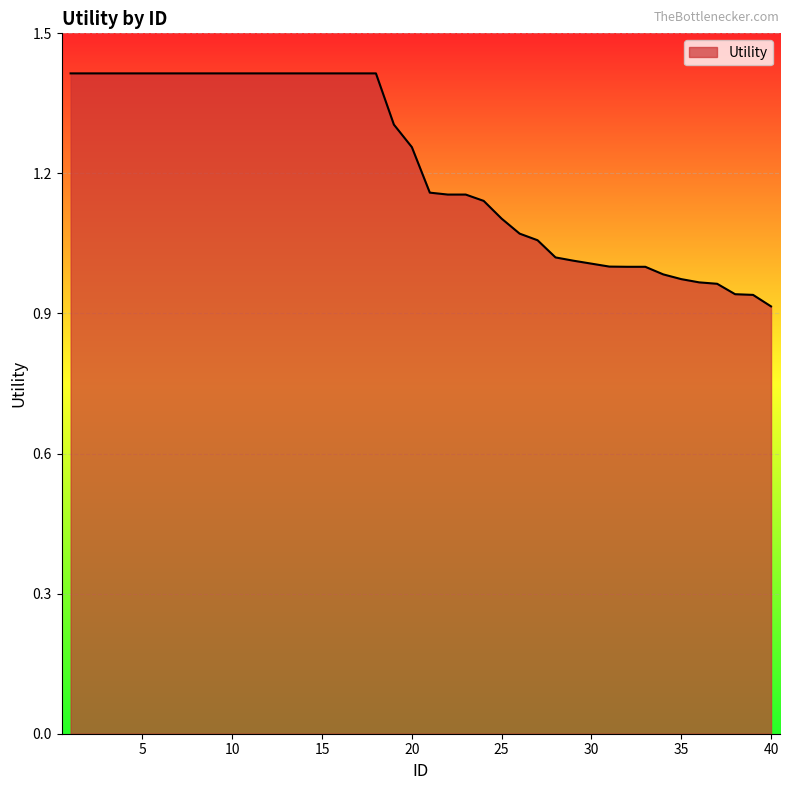

How many lines are shown in the chart?

1